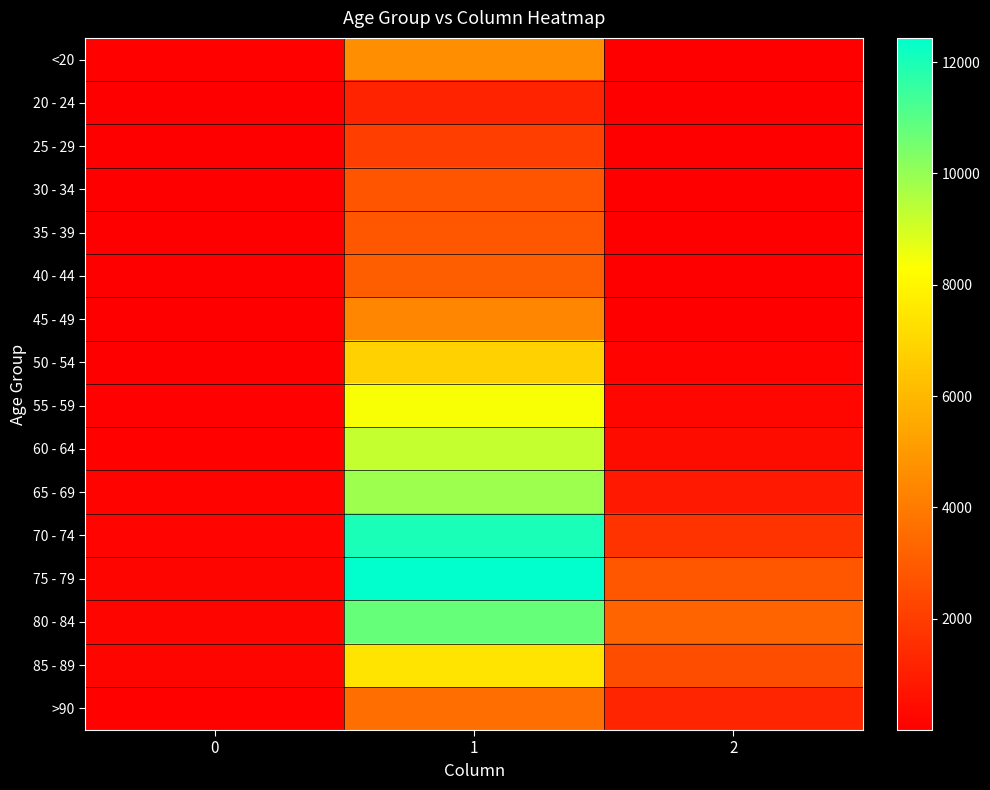

Reading left to right, extract all data points from this chart.

<20: 0=77	1=4641	2=18
20 - 24: 0=5	1=1191	2=4
25 - 29: 0=14	1=2038	2=3
30 - 34: 0=27	1=2765	2=17
35 - 39: 0=17	1=2814	2=18
40 - 44: 0=20	1=3078	2=24
45 - 49: 0=23	1=4396	2=47
50 - 54: 0=39	1=6803	2=126
55 - 59: 0=59	1=8400	2=227
60 - 64: 0=84	1=9236	2=426
65 - 69: 0=137	1=9883	2=850
70 - 74: 0=153	1=12018	2=1690
75 - 79: 0=220	1=12434	2=2848
80 - 84: 0=209	1=10764	2=3273
85 - 89: 0=206	1=7417	2=2548
>90: 0=93	1=3604	2=1224